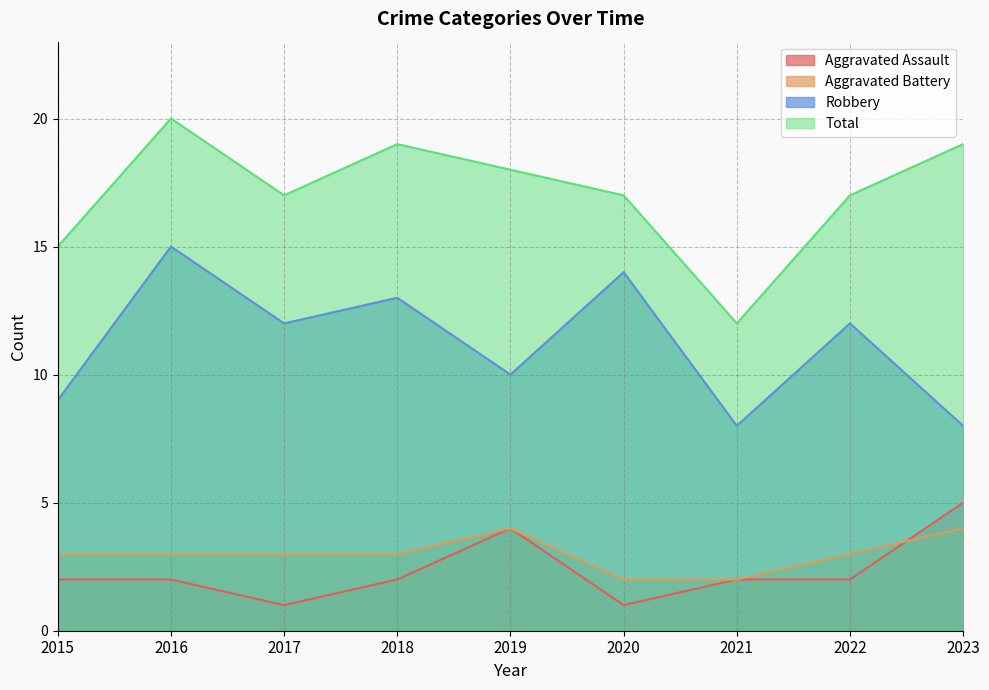

Which series has the largest total across all categories?

Total